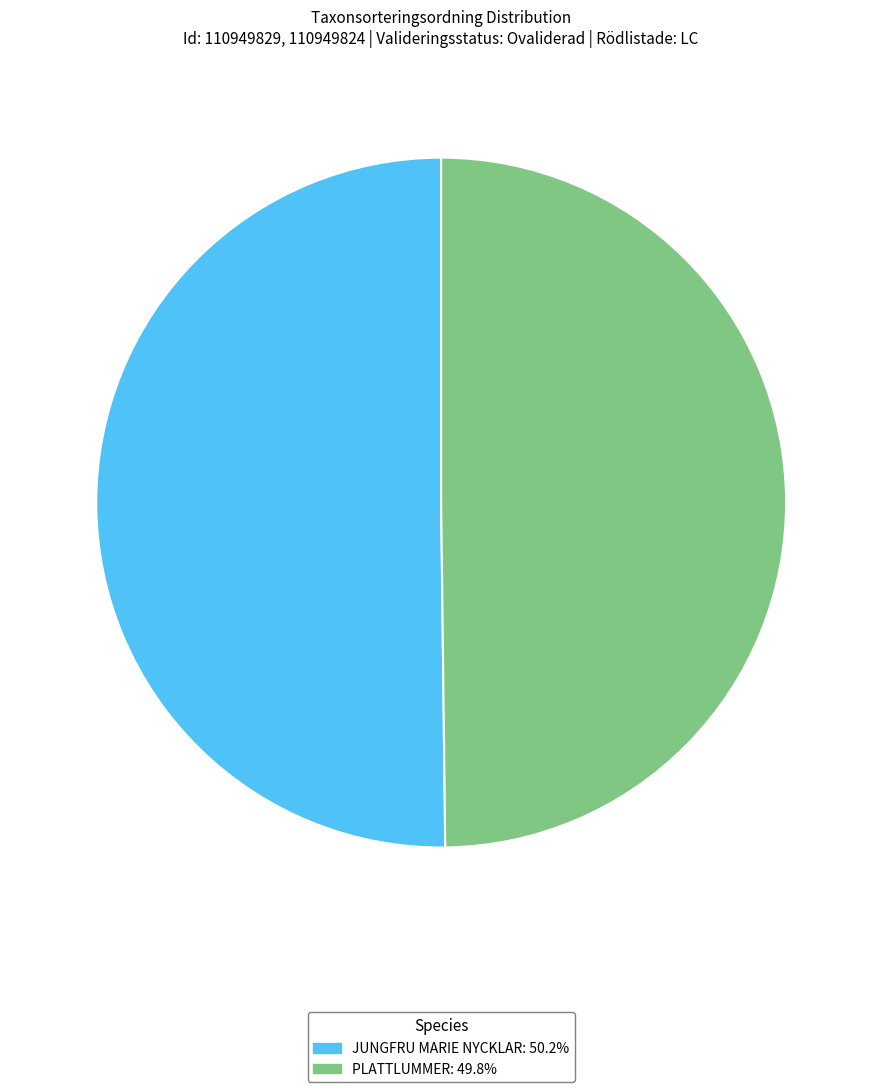

Is the sum of PLATTLUMMER: 49.8% and JUNGFRU MARIE NYCKLAR: 50.2% greater than half?

Yes